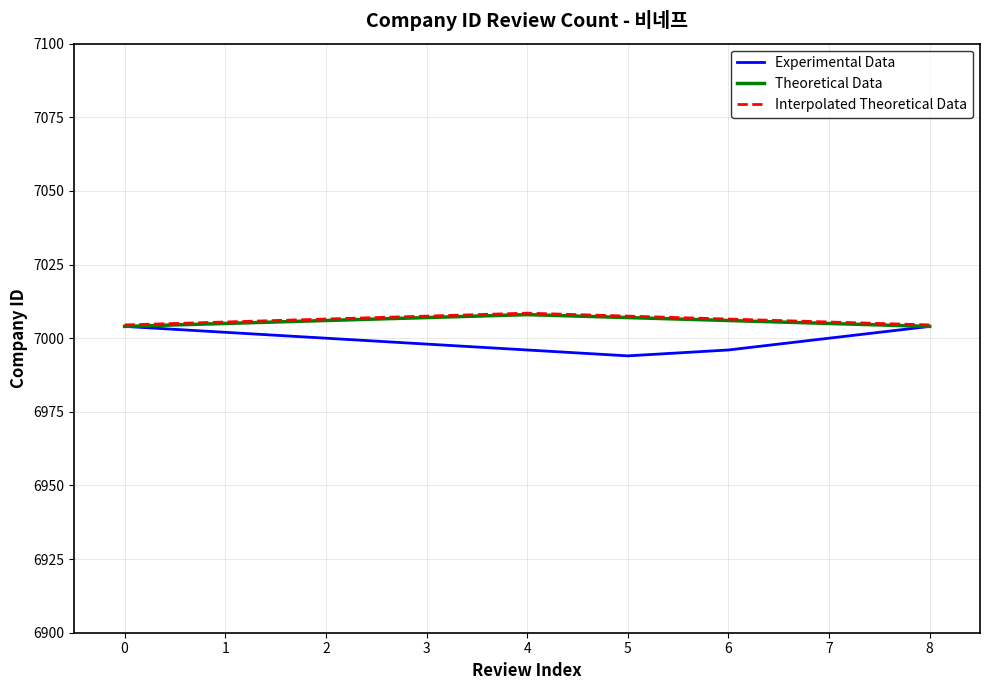

At how many categories does at least one series exceed 6997?

9